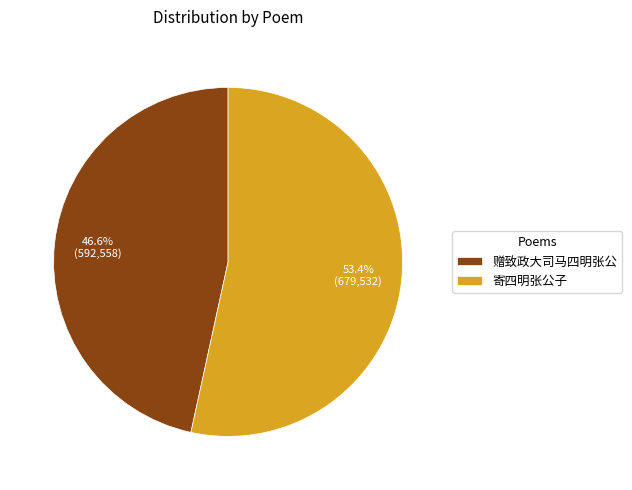

Does 寄四明张公子 account for over 50% of the chart?

Yes